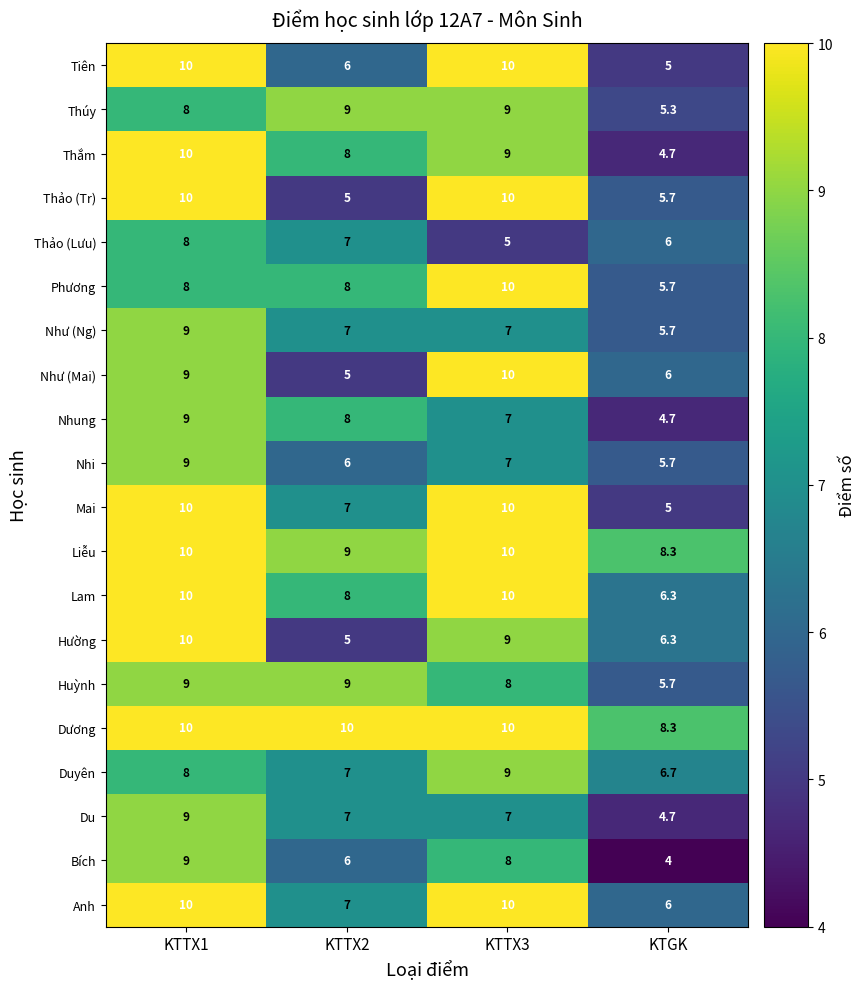

Which label corresponds to the smallest value in the chart?

KTGK